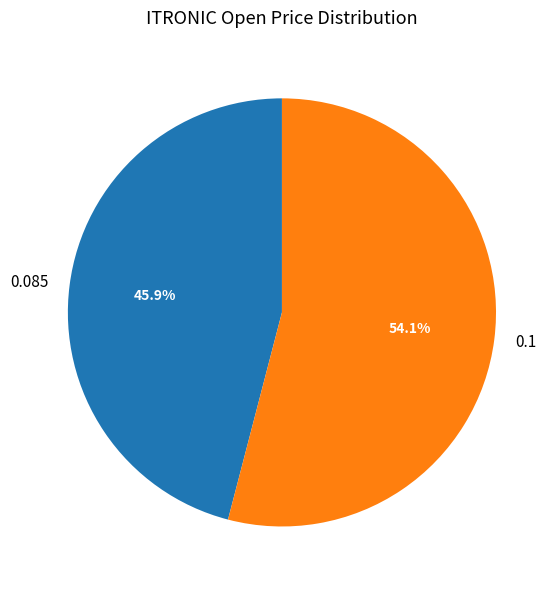

Is there a majority slice in this chart?

Yes